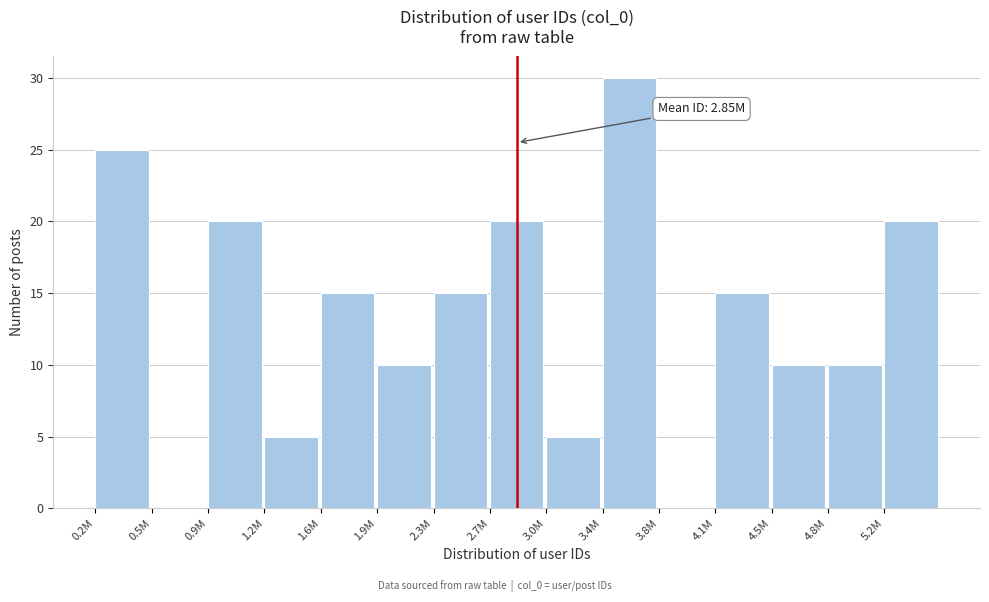

Reading left to right, what are all the values shown in this chart?

0.2M=25	0.5M=0	0.9M=20	1.2M=5	1.6M=15	1.9M=10	2.3M=15	2.7M=20	3.0M=5	3.4M=30	3.8M=0	4.1M=15	4.5M=10	4.8M=10	5.2M=20